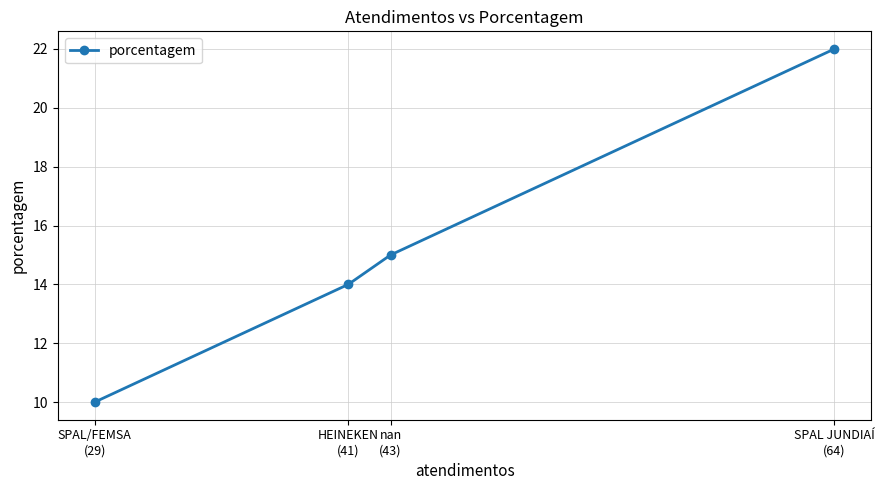

How many categories are shown in the chart?

4